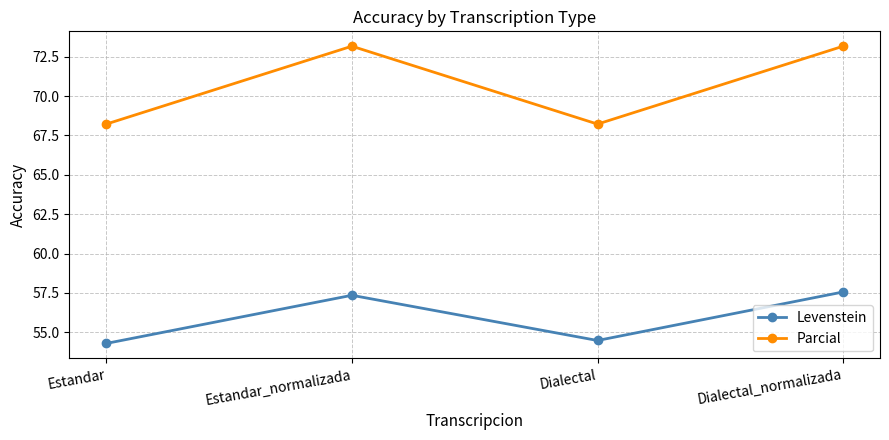

At how many categories does at least one series exceed 68?

4